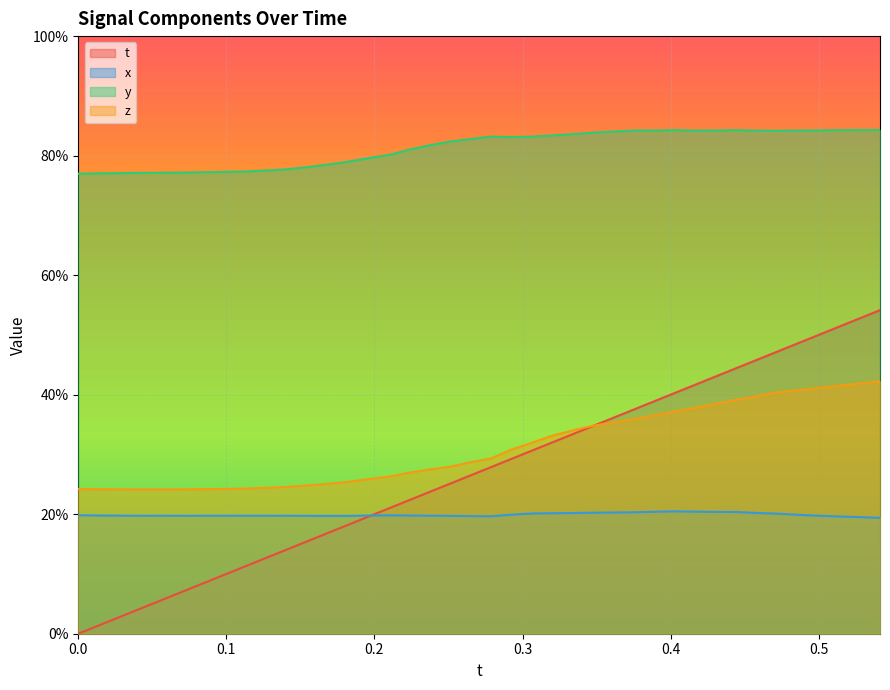

What is the maximum value for z?

0.4